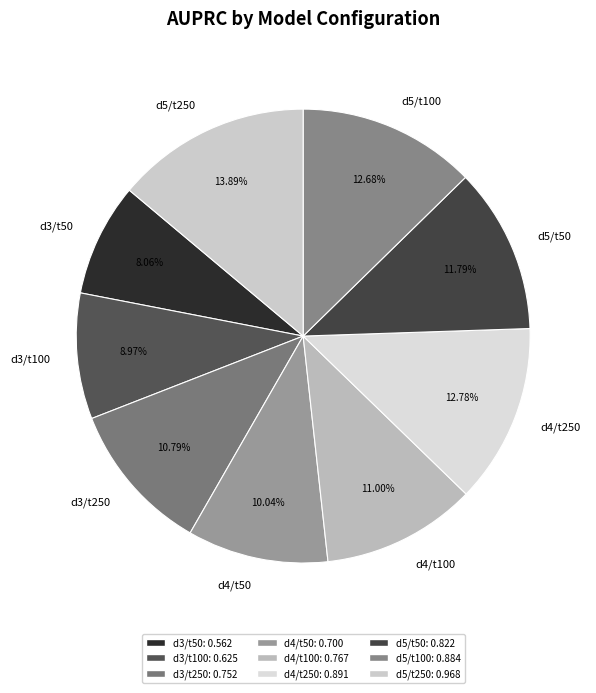

Does any single category account for the majority?

No